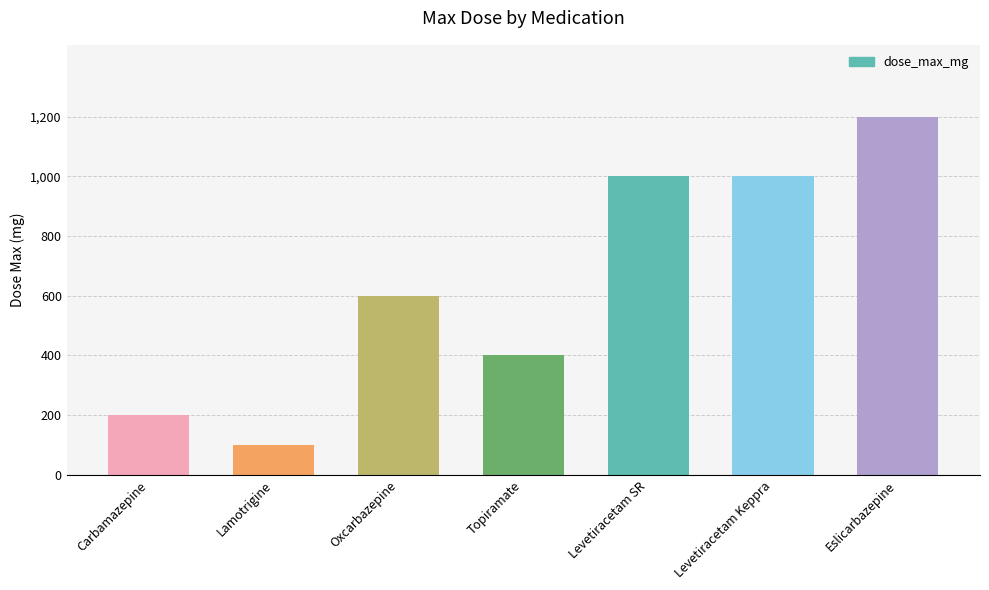

What is the ratio of the value at Levetiracetam SR to the value at Levetiracetam Keppra?

1.0